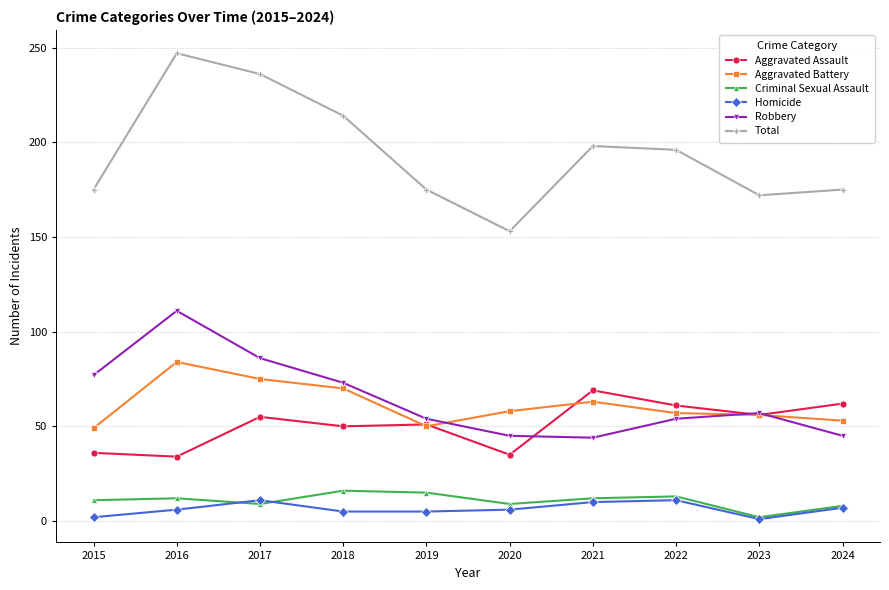

True or false: Total has more than 2 interior local peaks.

False